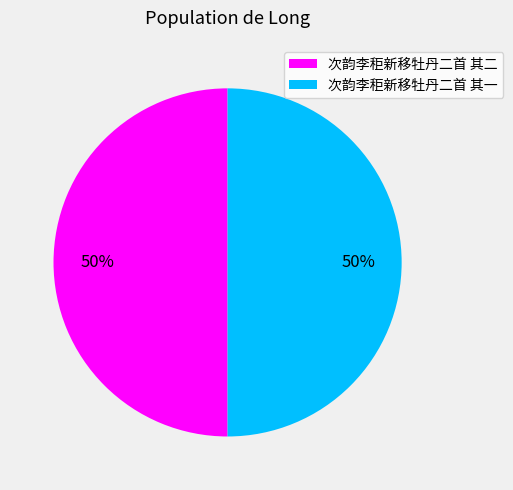

Is the sum of 次韵李秬新移牡丹二首 其一 and 次韵李秬新移牡丹二首 其二 greater than half?

Yes